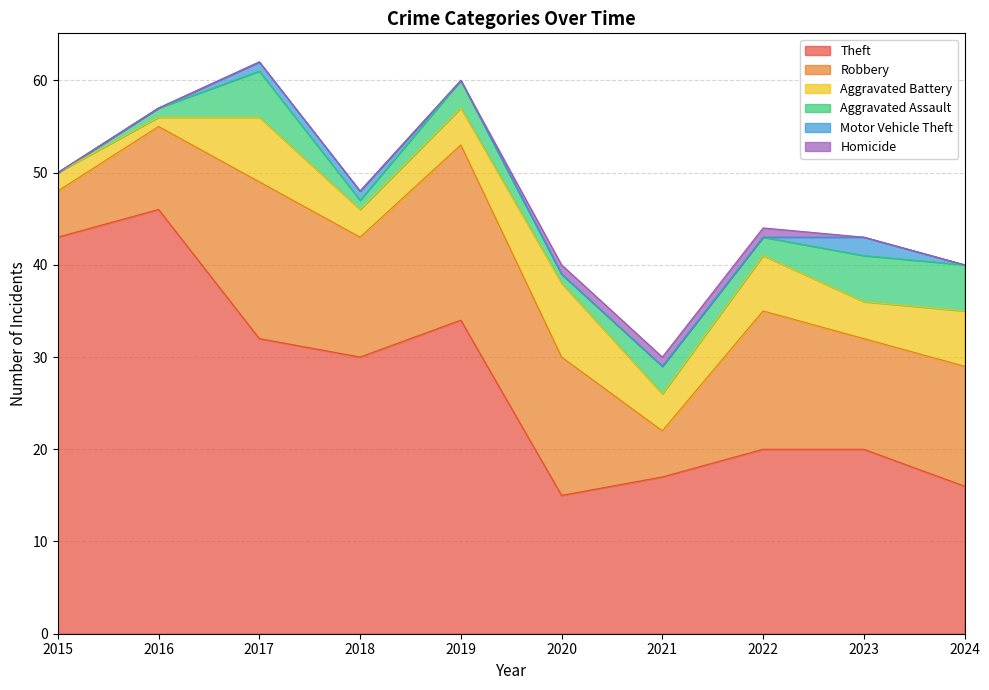

Reading left to right, list all the values displayed in this chart.

Theft: 2015=43	2016=46	2017=32	2018=30	2019=34	2020=15	2021=17	2022=20	2023=20	2024=16
Robbery: 2015=5	2016=9	2017=17	2018=13	2019=19	2020=15	2021=5	2022=15	2023=12	2024=13
Aggravated Battery: 2015=2	2016=1	2017=7	2018=3	2019=4	2020=8	2021=4	2022=6	2023=4	2024=6
Aggravated Assault: 2015=0	2016=1	2017=5	2018=1	2019=3	2020=1	2021=3	2022=2	2023=5	2024=5
Motor Vehicle Theft: 2015=0	2016=0	2017=1	2018=1	2019=0	2020=0	2021=0	2022=0	2023=2	2024=0
Homicide: 2015=0	2016=0	2017=0	2018=0	2019=0	2020=1	2021=1	2022=1	2023=0	2024=0